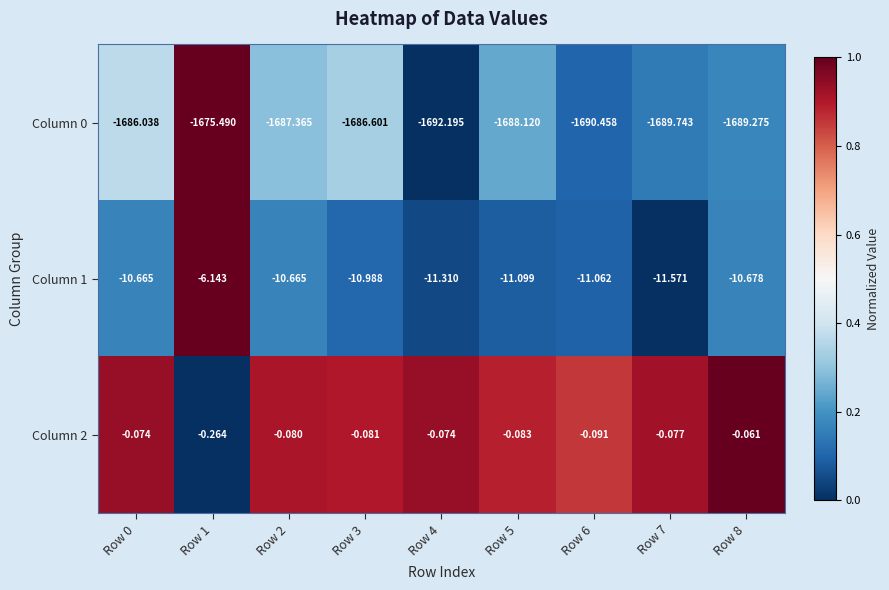

Is the value of Column 0 at Row 5 greater than the value of Column 1 at Row 4?

No